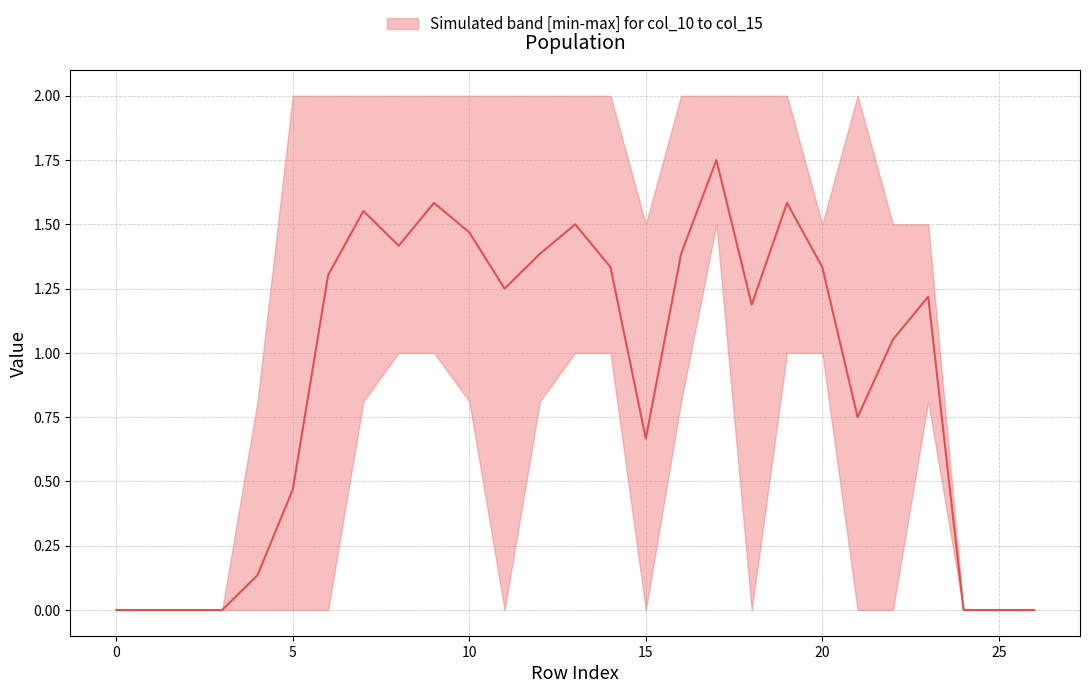

What is the greatest value displayed?

1.8